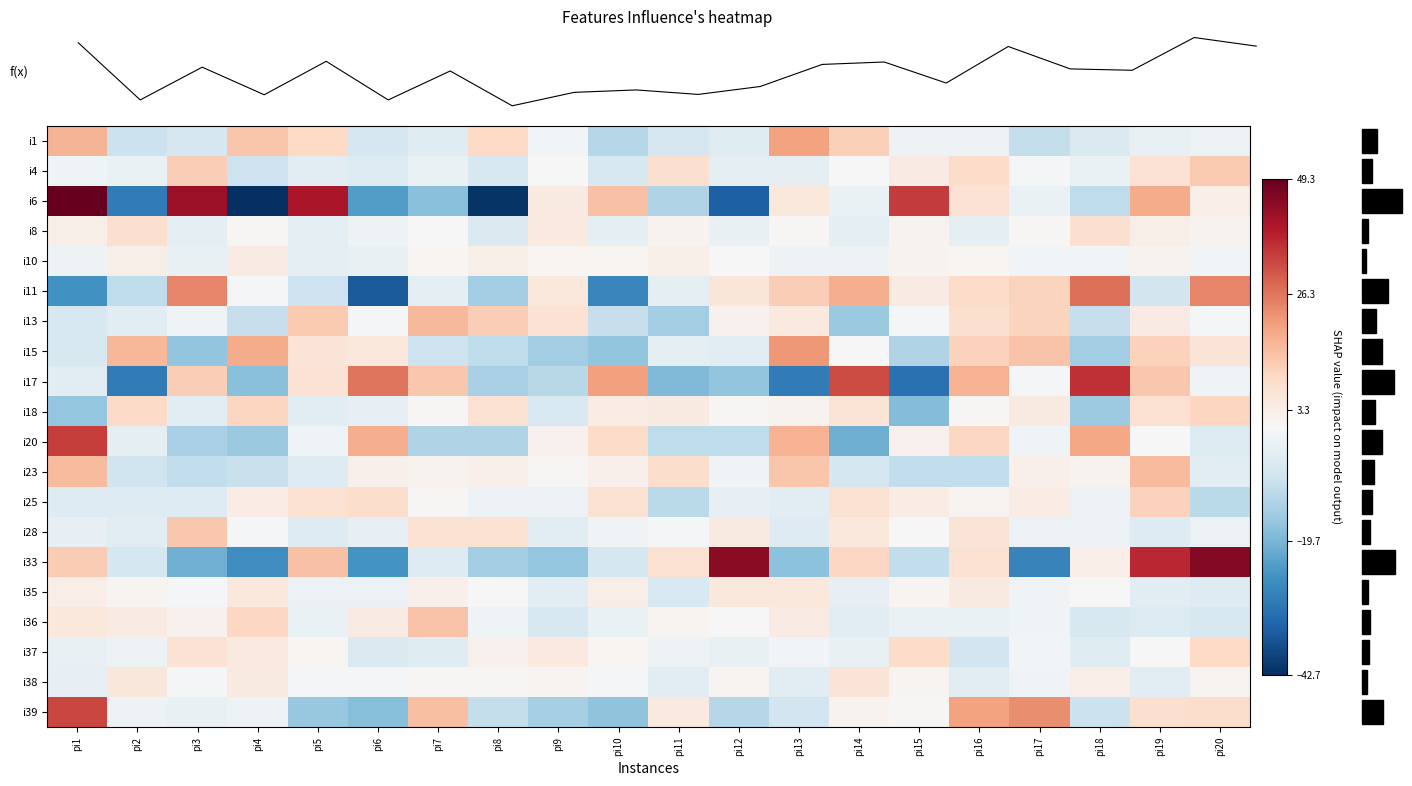

What is the minimum value shown in the chart?

-42.7